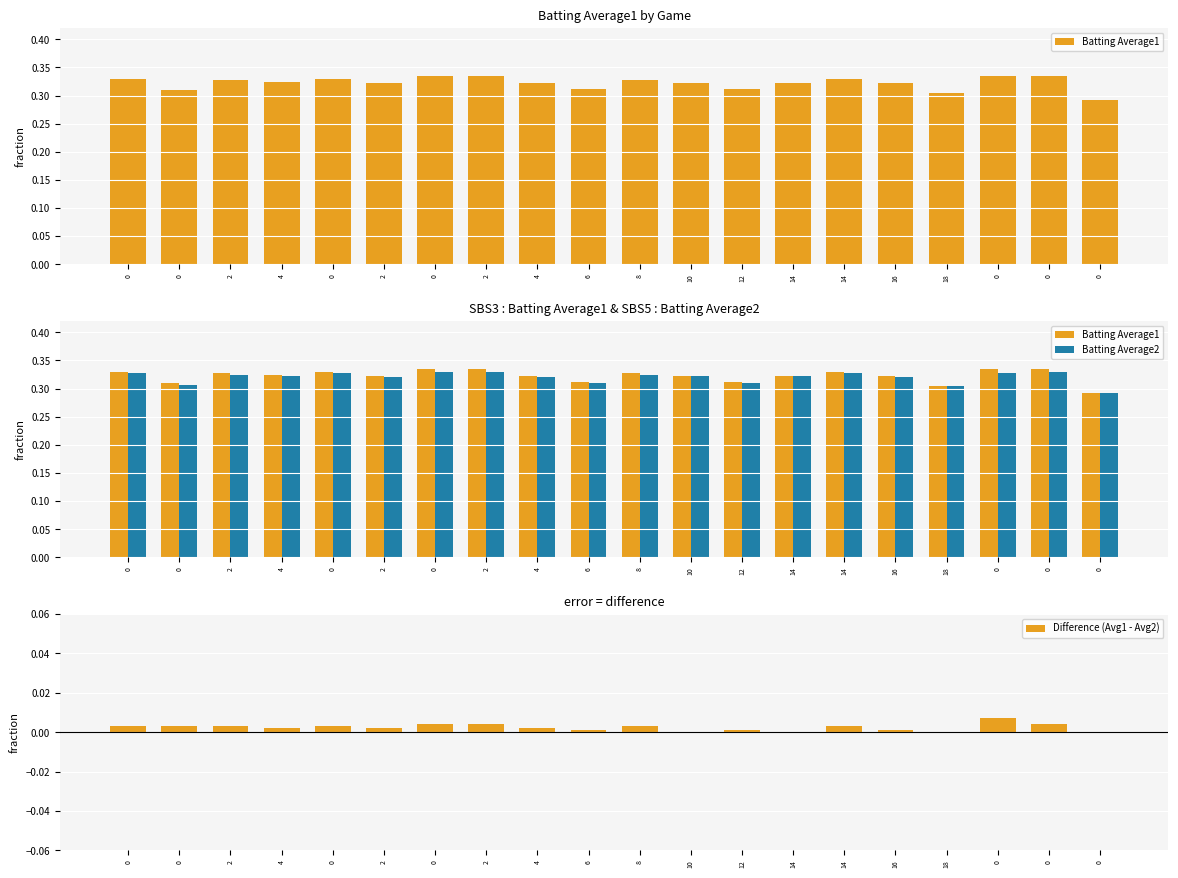

Reading left to right, extract all data points from this chart.

Batting Average1: 0.3	0.3	0.3	0.3	0.3	0.3	0.3	0.3	0.3	0.3	0.3	0.3	0.3	0.3	0.3	0.3	0.3	0.3	0.3	0.3
Batting Average2: 0.3	0.3	0.3	0.3	0.3	0.3	0.3	0.3	0.3	0.3	0.3	0.3	0.3	0.3	0.3	0.3	0.3	0.3	0.3	0.3
Difference (Avg1 - Avg2): 0.0	0.0	0.0	0.0	0.0	0.0	0.0	0.0	0.0	0.0	0.0	0.0	0.0	0.0	0.0	0.0	0.0	0.0	0.0	0.0